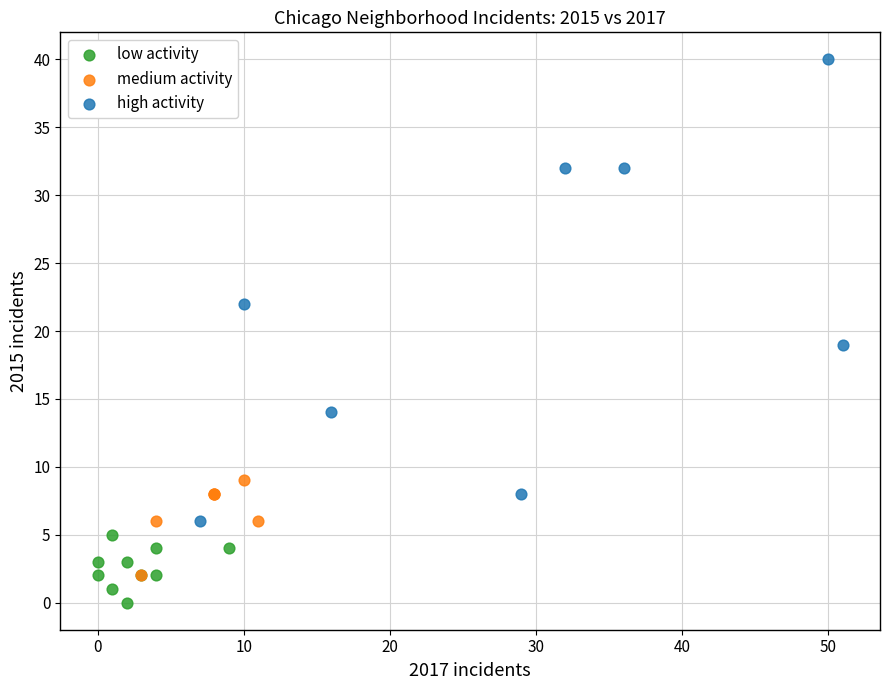

Which series has the widest spread of Y values?

high activity